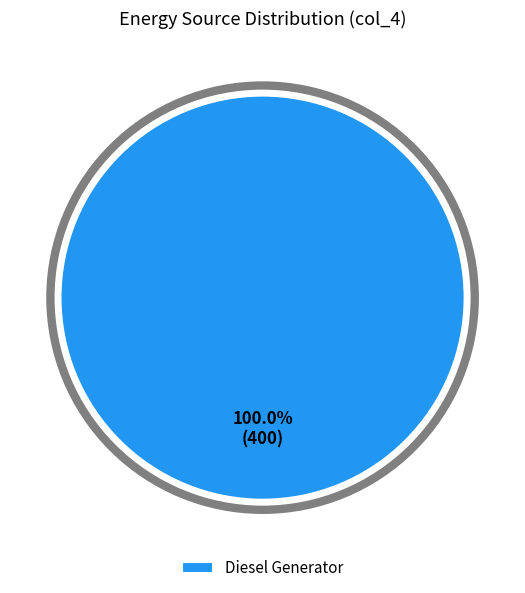

Which category accounts for the majority?

Diesel Generator